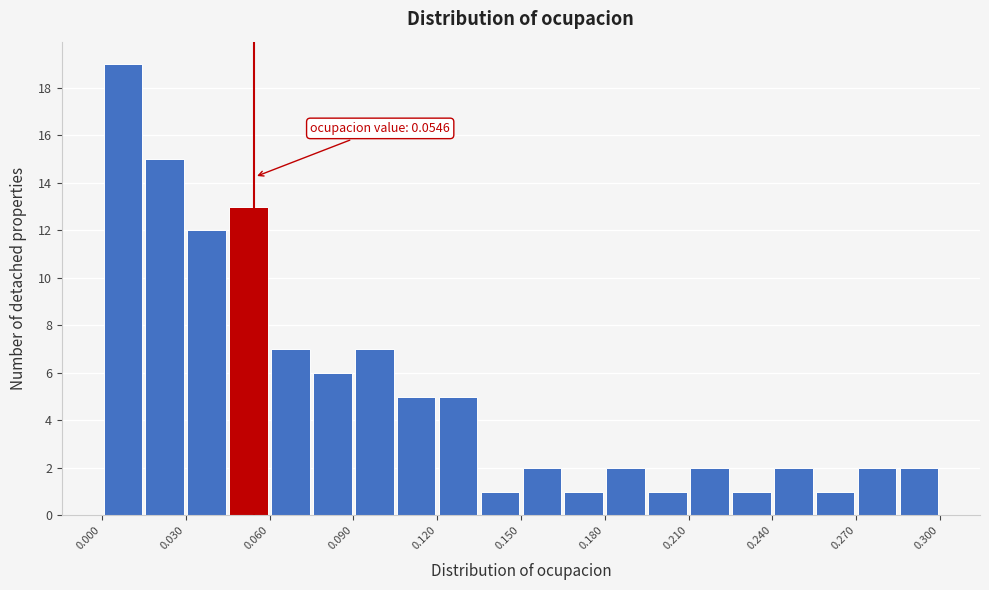

Around what value on the x-axis is the tallest bar? Give the approximate position of its centre, as read against the axis.

0.010